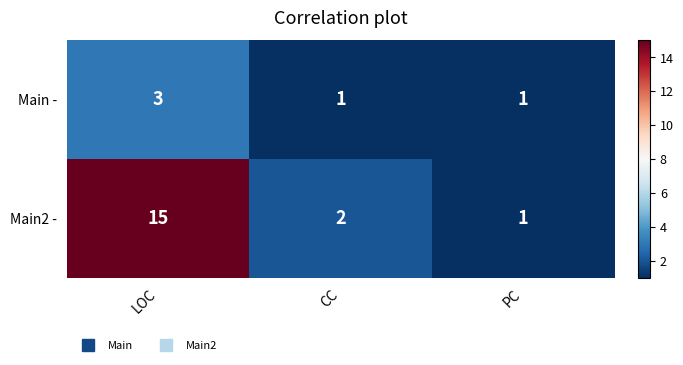

How many series are shown in this chart?

2